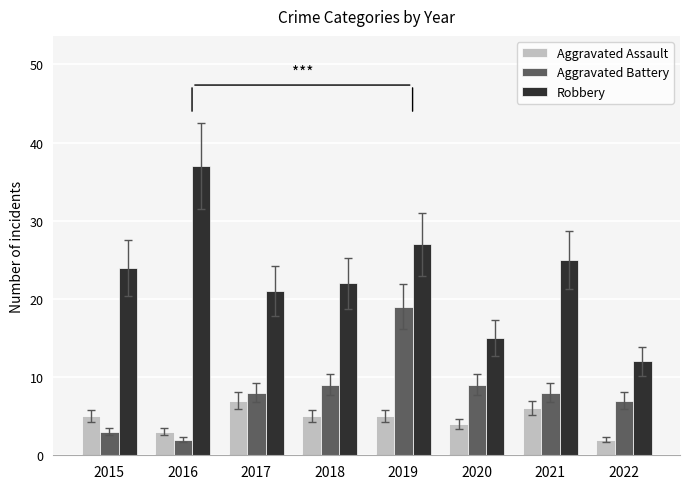

Between 2017 and 2019, which series saw the biggest shift?

Aggravated Battery